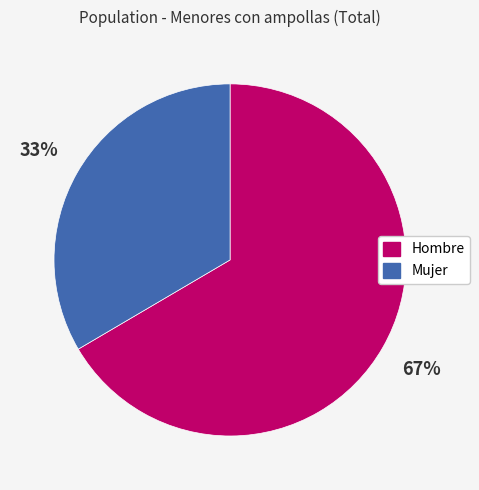

True or false: Hombre accounts for 79% of the total.

False